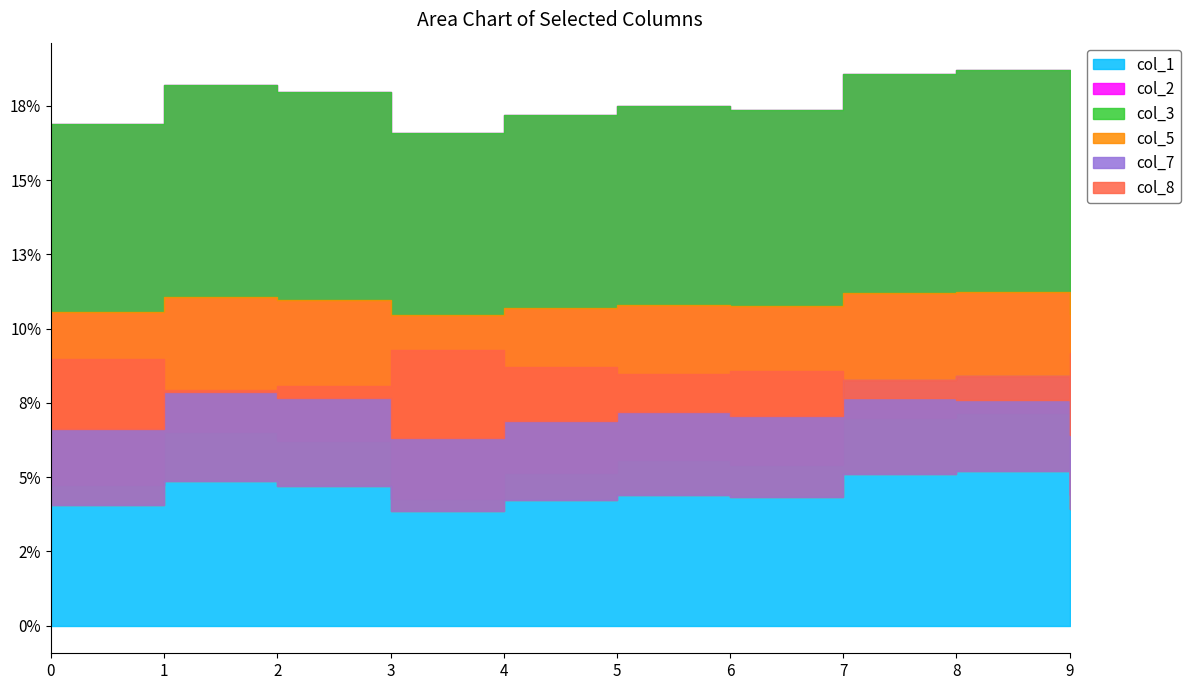

True or false: col_8 has more than 0 points higher than both neighbors.

True